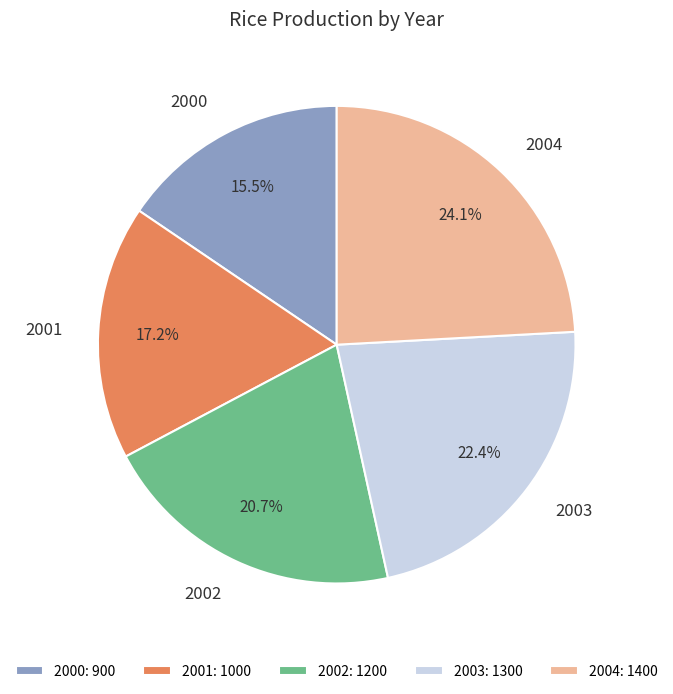

Is there a majority slice in this chart?

No